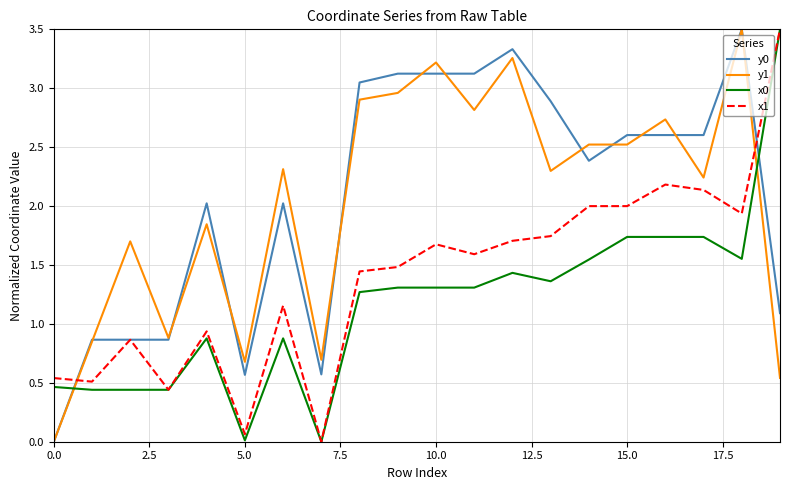

True or false: x0 and y0 intersect in this chart.

True